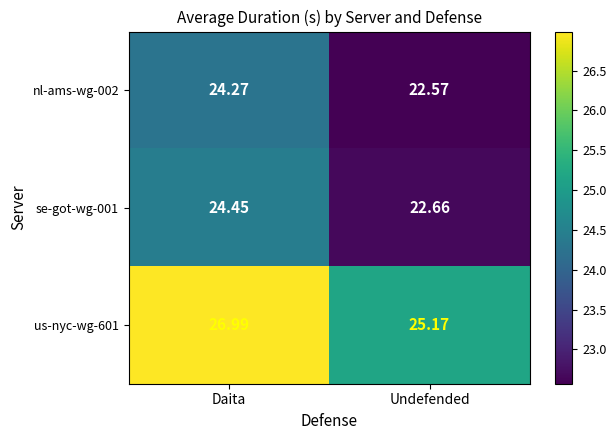

What is the maximum value shown in the chart?

27.0